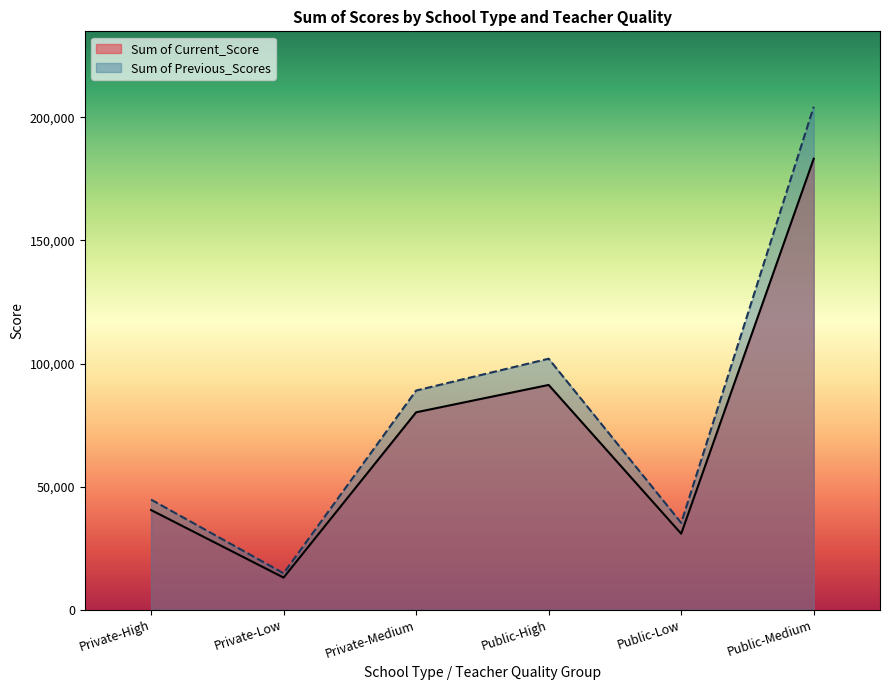

Reading right to left, extract all data points from this chart.

Sum of Current_Score: Public-Medium=183227	Public-Low=30850	Public-High=91296	Private-Medium=80177	Private-Low=13007	Private-High=40471
Sum of Previous_Scores: Public-Medium=204330	Public-Low=35261	Public-High=101954	Private-Medium=89019	Private-Low=14768	Private-High=44712